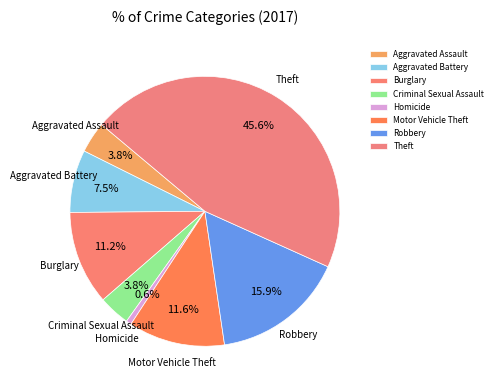

What is the smallest slice in the pie chart?

Homicide